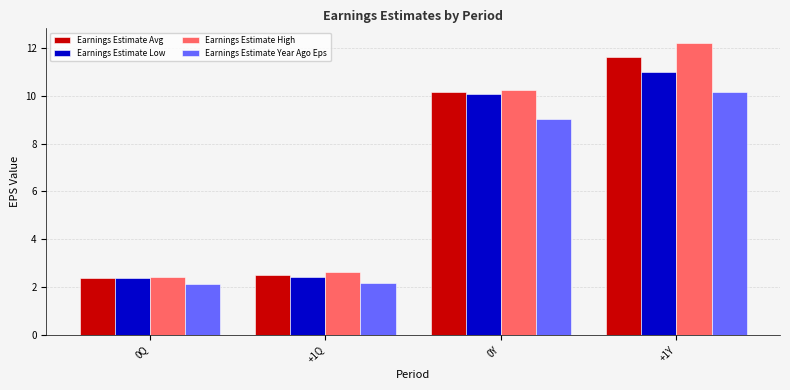

What position from the right is +1Y?

1